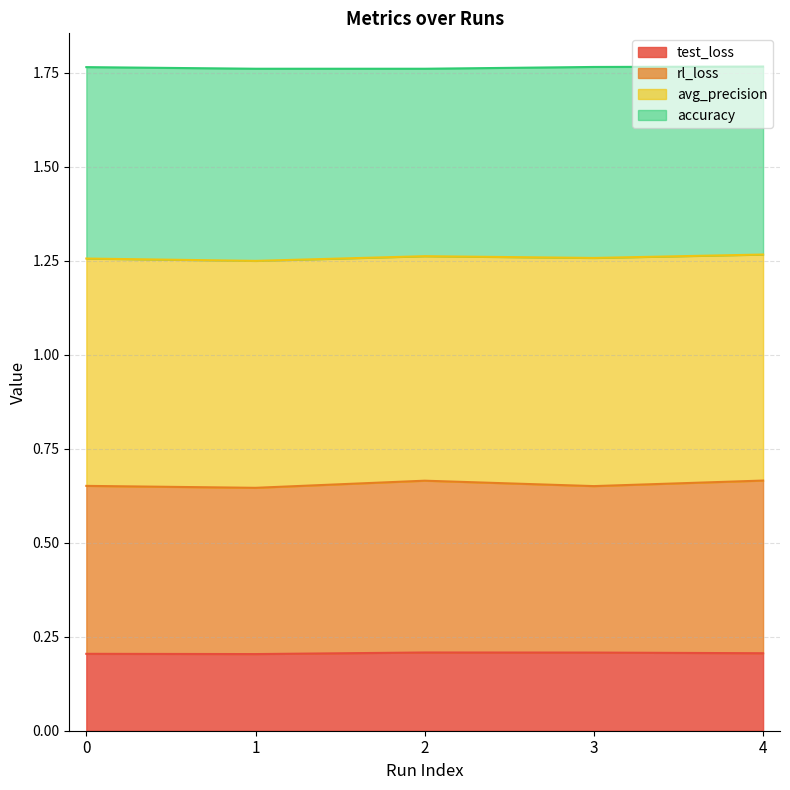

The test_loss series shows 0.2 at 2. True or false?

True